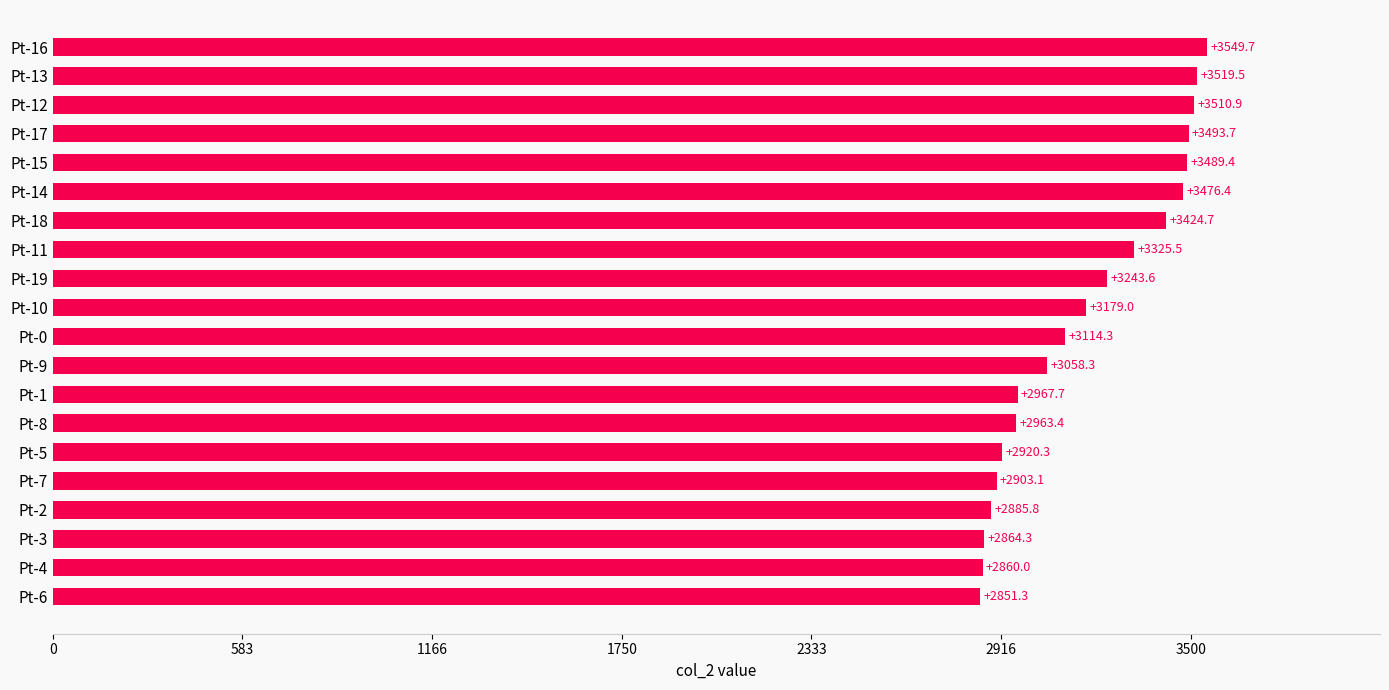

List the labels in order of value, smallest first.

Pt-6, Pt-4, Pt-3, Pt-2, Pt-7, Pt-5, Pt-8, Pt-1, Pt-9, Pt-0, Pt-10, Pt-19, Pt-11, Pt-18, Pt-14, Pt-15, Pt-17, Pt-12, Pt-13, Pt-16